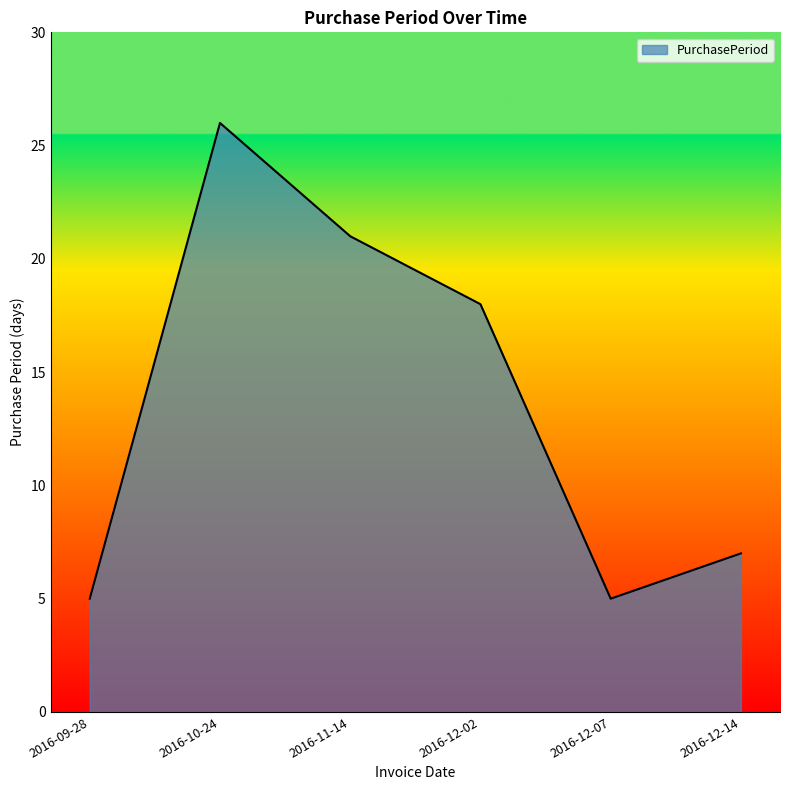

Between 2016-12-02 and 2016-12-14, which is larger?

2016-12-02